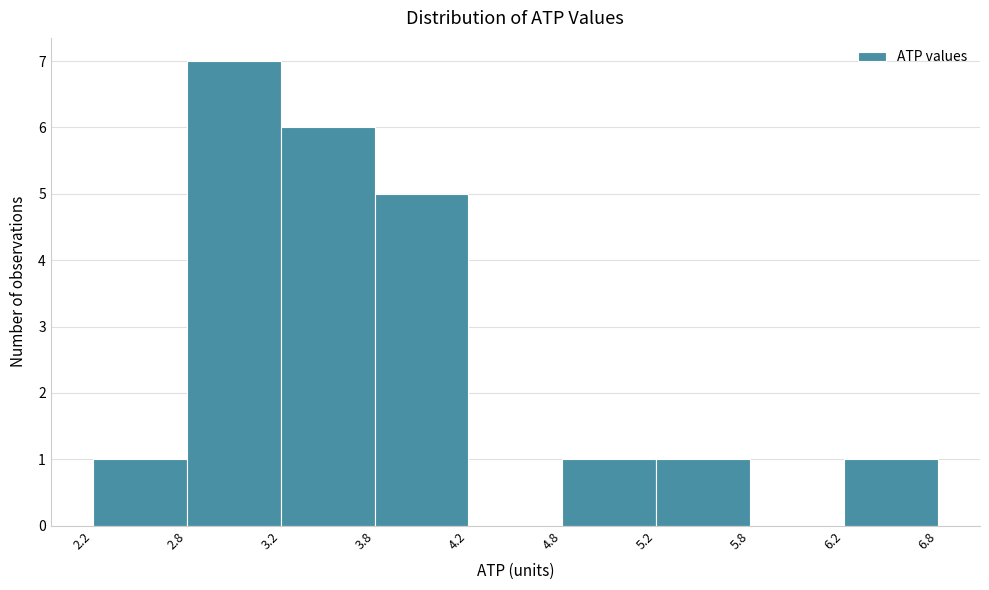

Reading right to left, list all the values displayed in this chart.

6.2=1	5.8=0	5.2=1	4.8=1	4.2=0	3.8=5	3.2=6	2.8=7	2.2=1